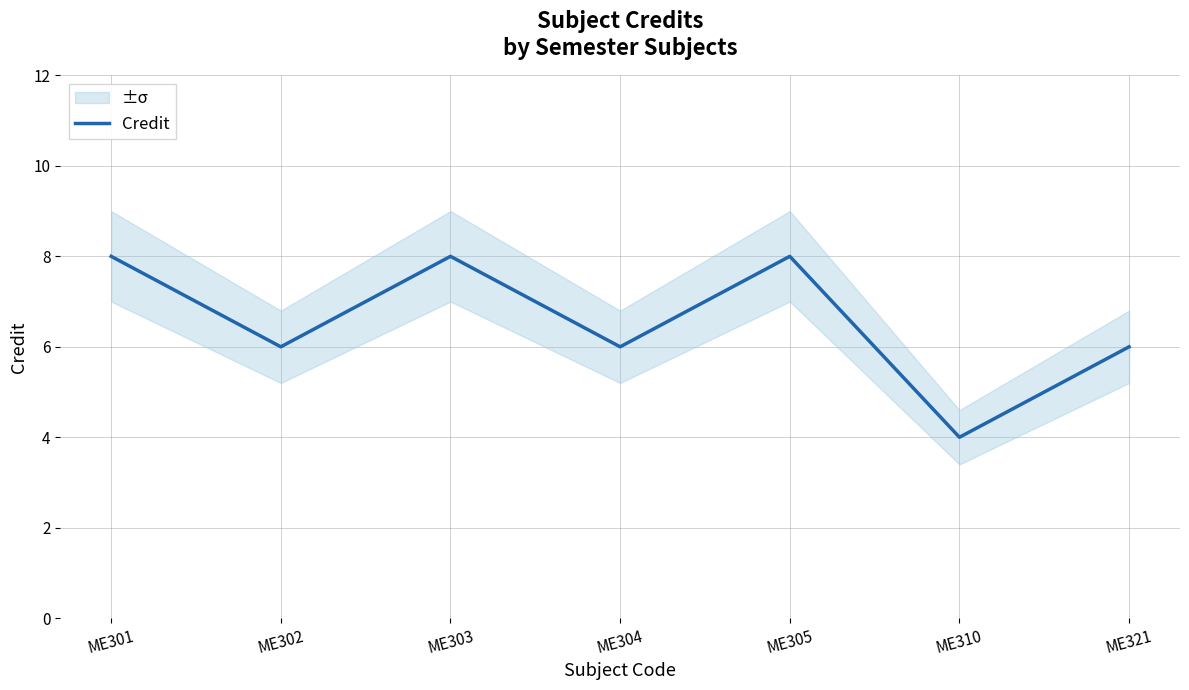

How many values are between 6 and 8?

6